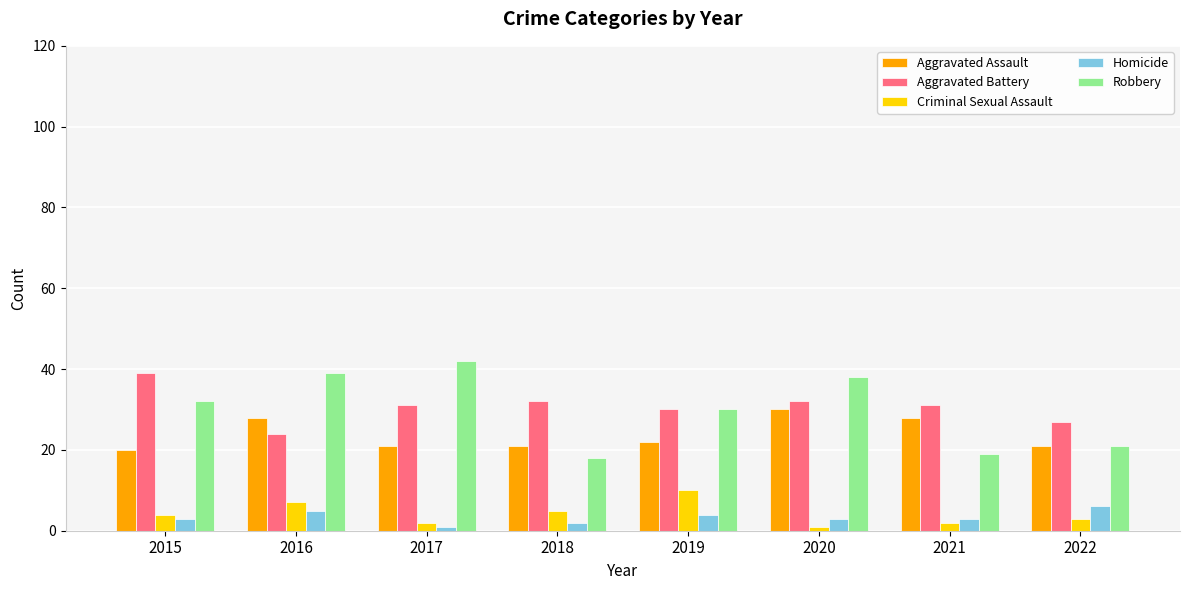

What is the difference between the second highest and minimum values in the Aggravated Assault series?

8